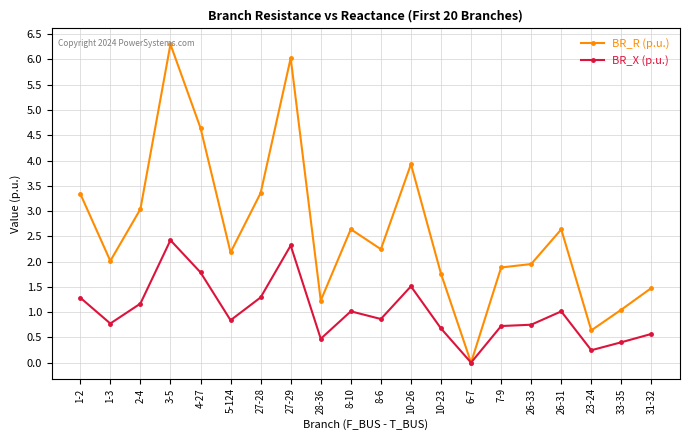

Rank the series by their average value, from lowest to highest.

BR_X (p.u.), BR_R (p.u.)